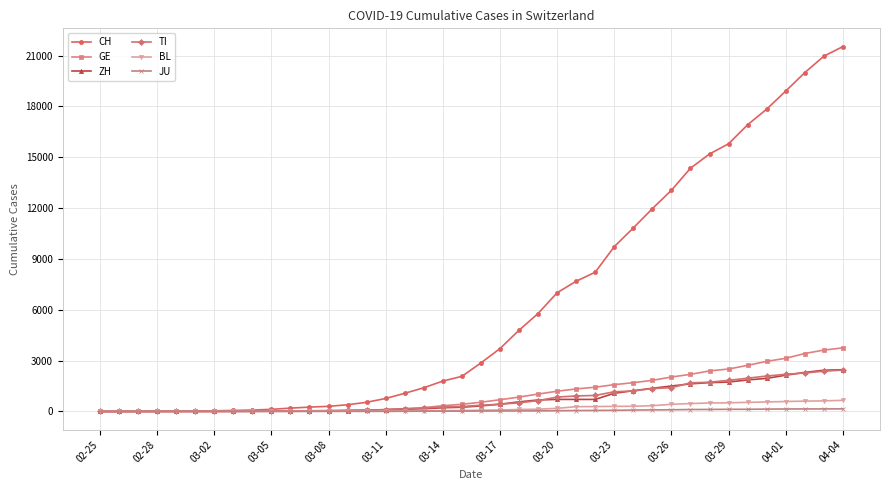

Which series has the widest spread of values?

CH